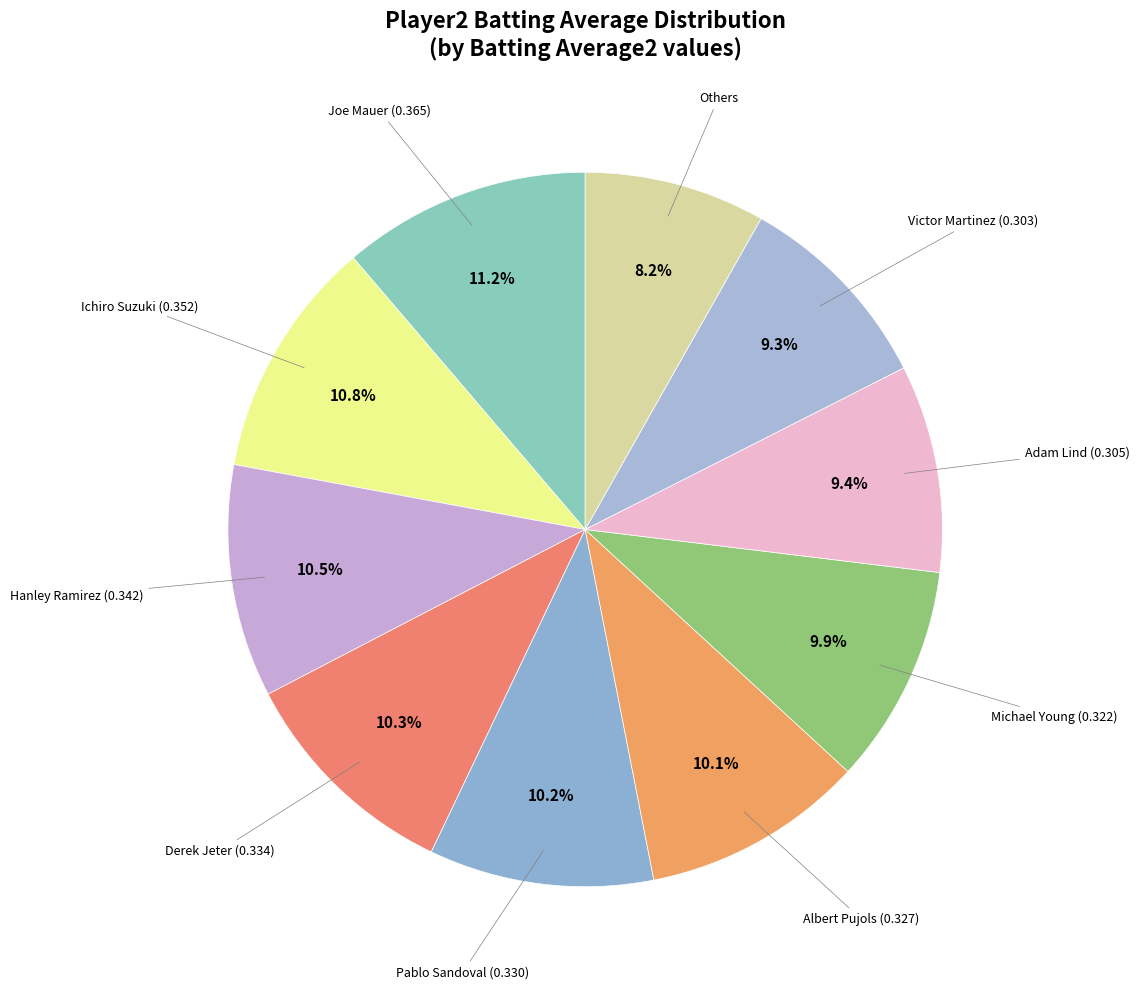

Is there a majority slice in this chart?

No